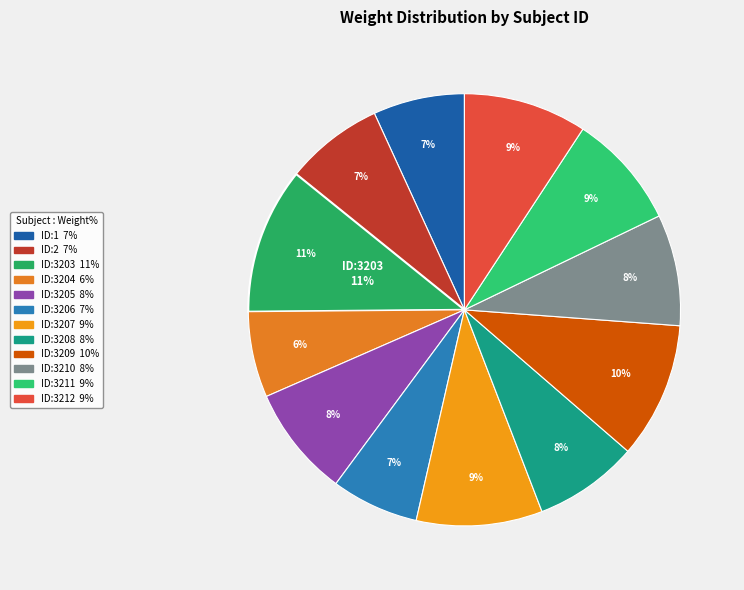

Rank the categories by value from lowest to highest.

ID:3204, ID:3206, ID:1, ID:2, ID:3208, ID:3205, ID:3210, ID:3211, ID:3212, ID:3207, ID:3209, ID:3203